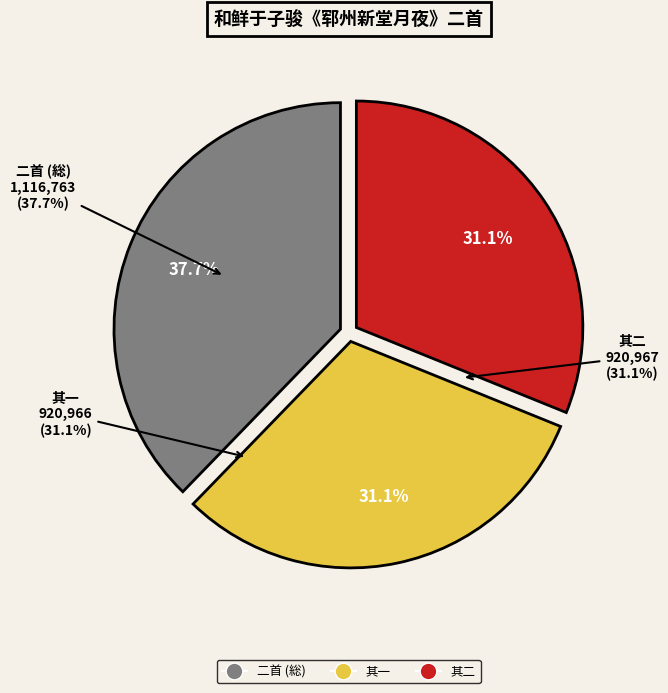

What portion of the pie excludes 和鲜于子骏《郓州新堂月夜》二首 其一?

68.9%